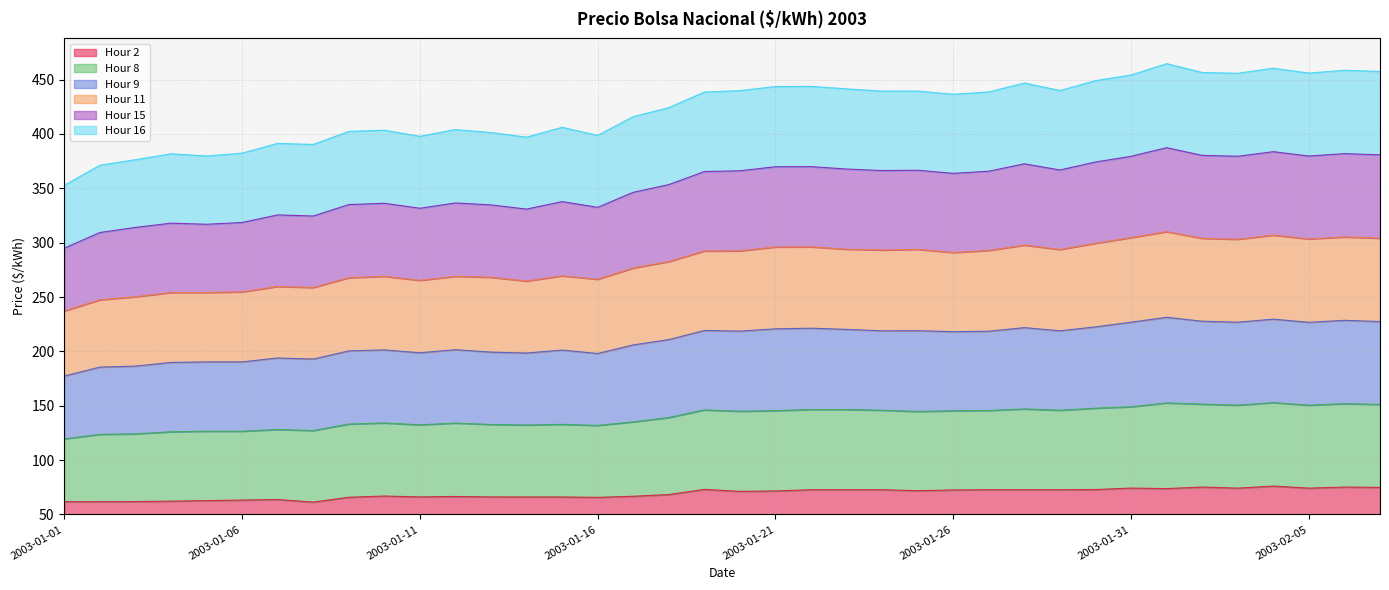

Is it true that Hour 11 equals 449.8 at 2003-01-19?

False